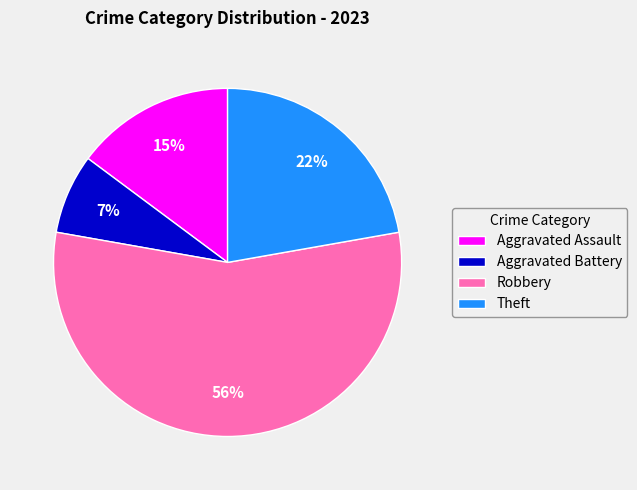

What percentage is the Aggravated Assault slice, to the nearest percent?

15%